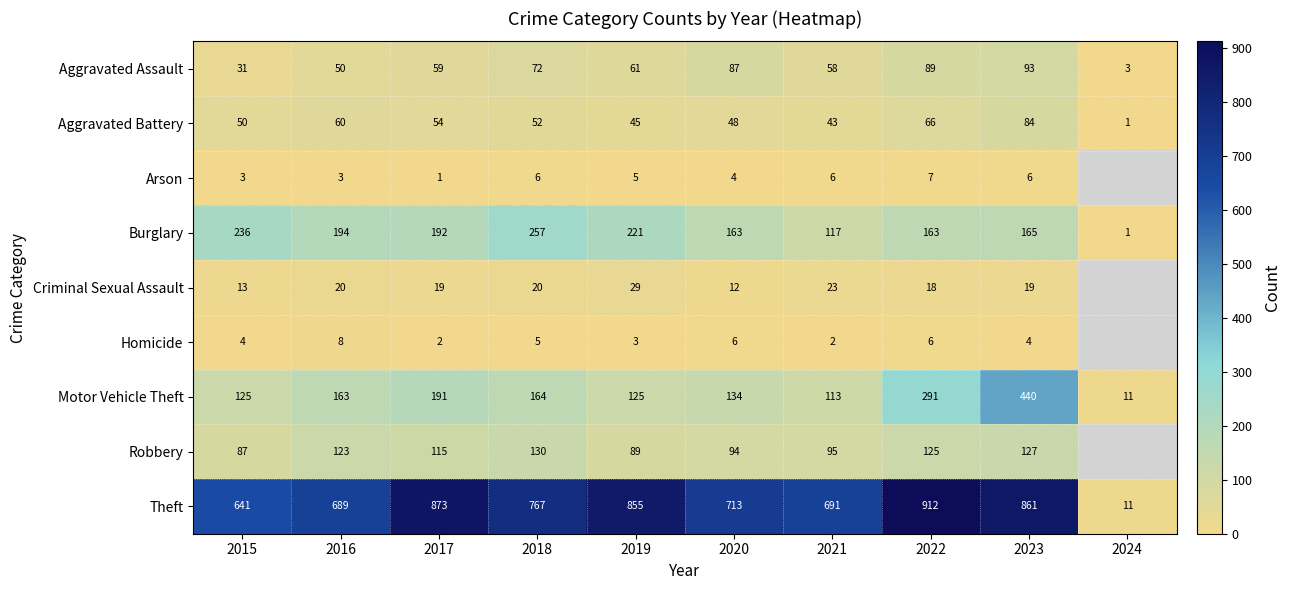

Rank the series at 2017 from lowest to highest value.

Arson, Homicide, Criminal Sexual Assault, Aggravated Battery, Aggravated Assault, Robbery, Motor Vehicle Theft, Burglary, Theft